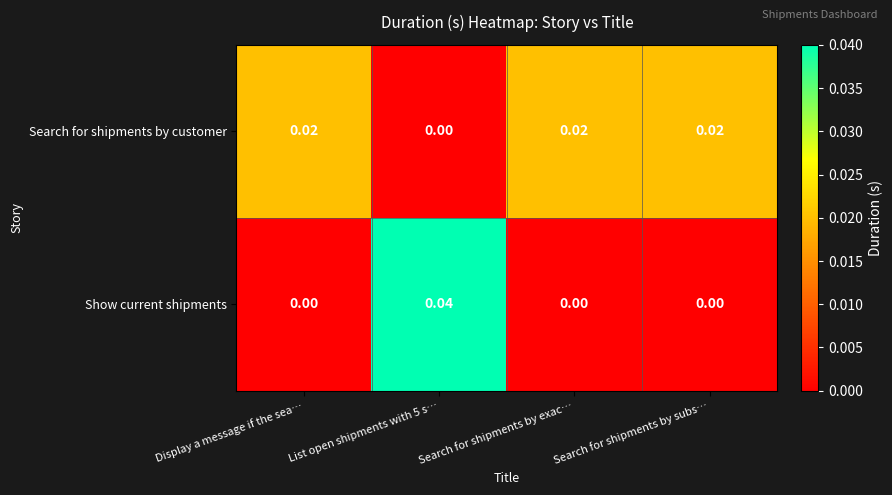

Which series has the largest range (max minus min)?

Show current shipments